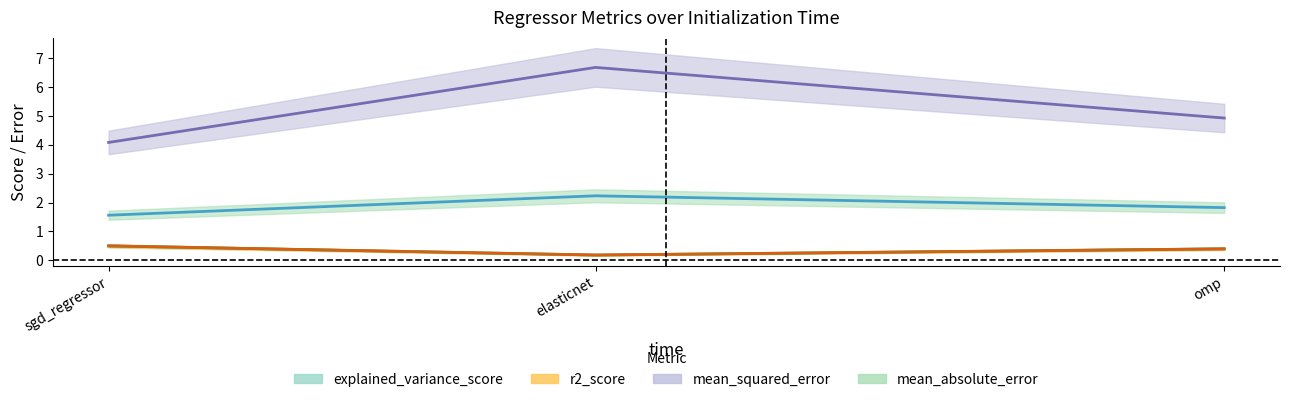

Which series has the largest range (max minus min)?

mean_squared_error